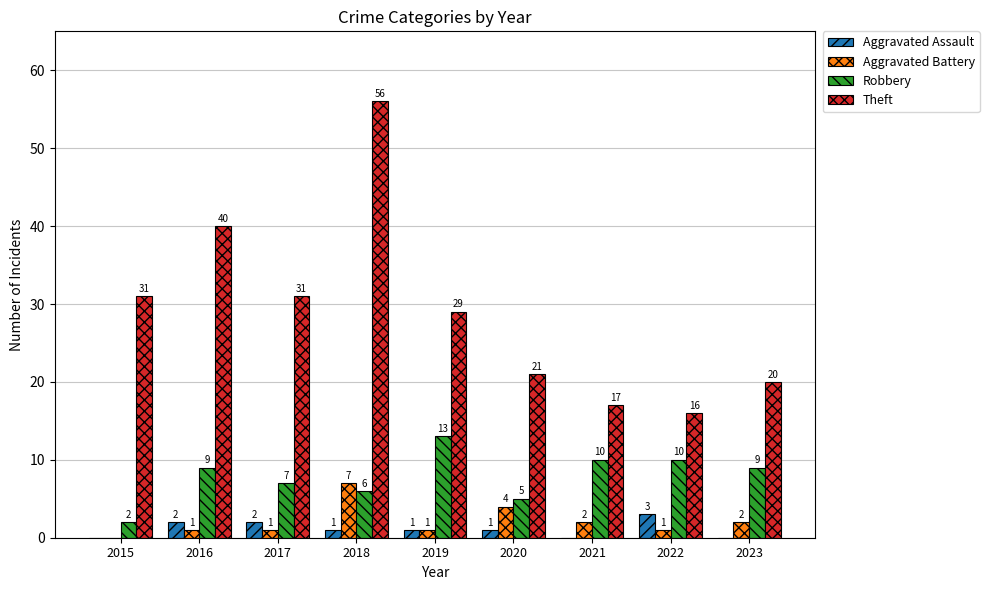

Which label corresponds to the largest value in the chart?

2018